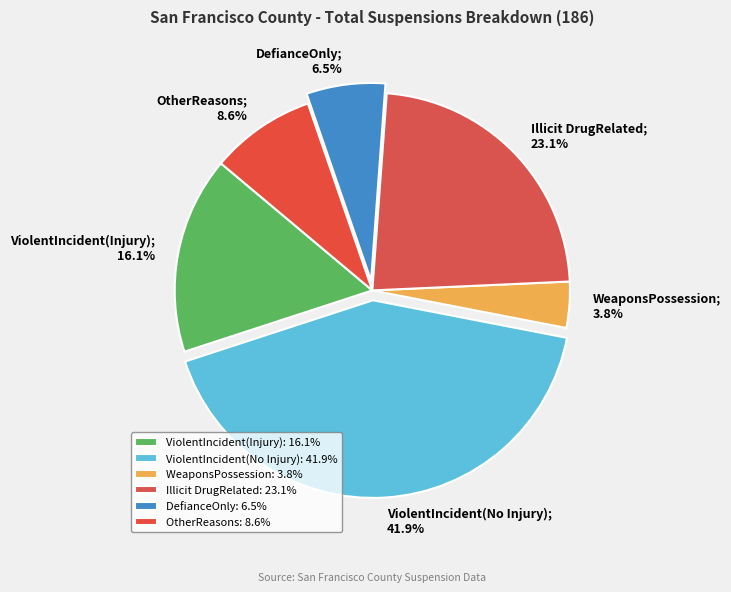

What is the change in value from ViolentIncident(Injury) to DefianceOnly?

-18